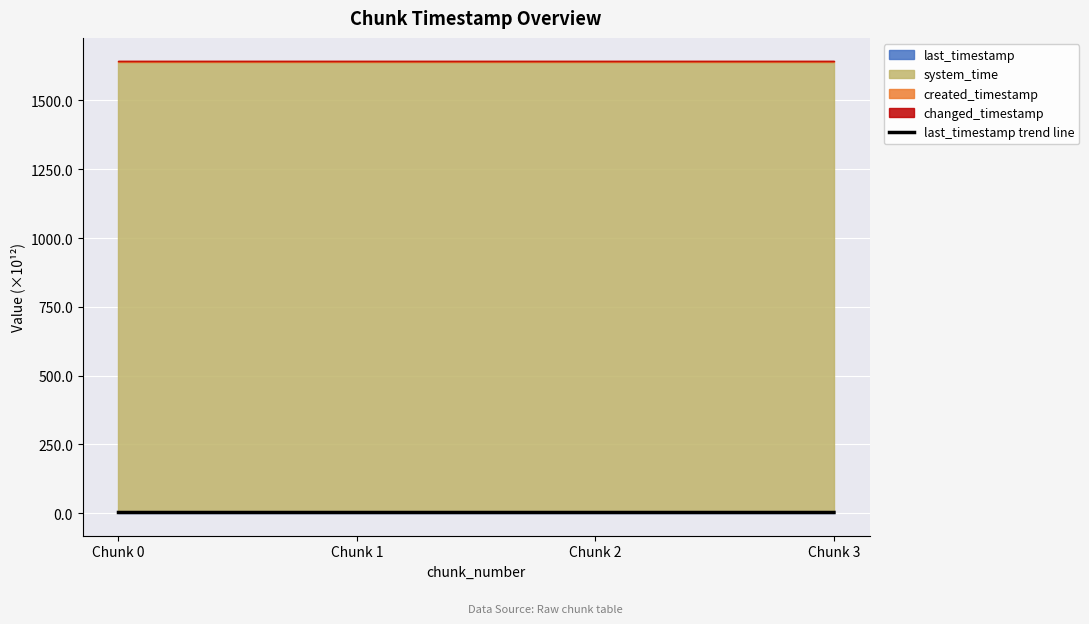

Reading left to right, list all the values displayed in this chart.

2.2	2.2	2.2	2.2